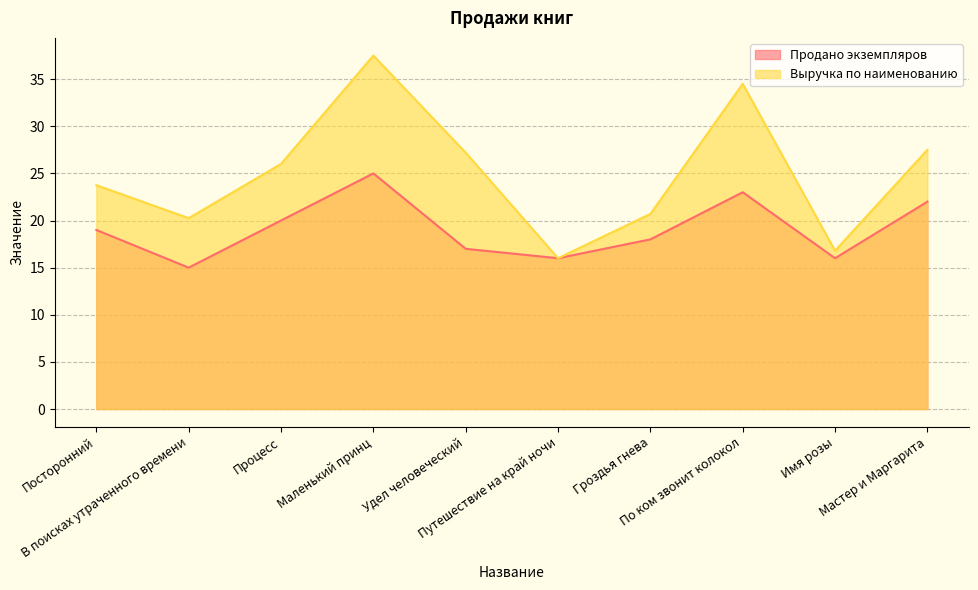

Reading left to right, extract all data points from this chart.

Продано экземпляров: 19.0	15.0	20.0	25.0	17.0	16.0	18.0	23.0	16.0	22.0
Выручка по наименованию: 23.8	20.2	26.0	37.5	27.2	16.0	20.7	34.5	16.8	27.5